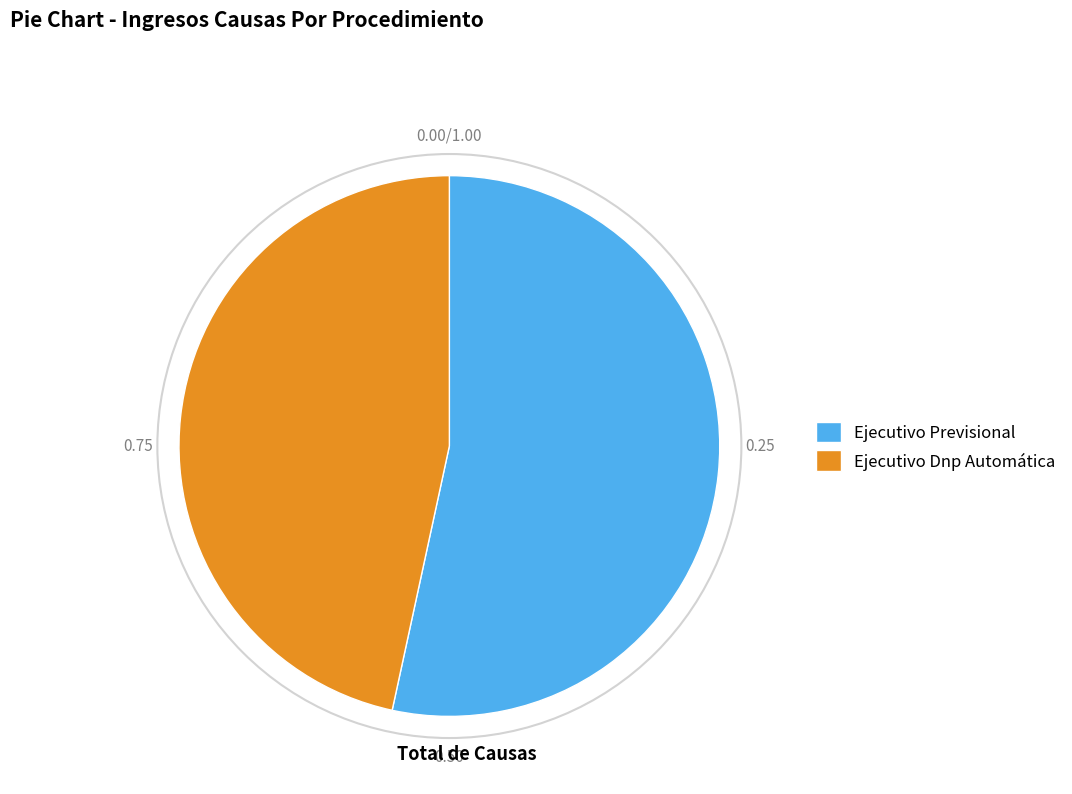

Combined, do Ejecutivo Previsional and Ejecutivo Dnp Automática account for over 50%?

Yes